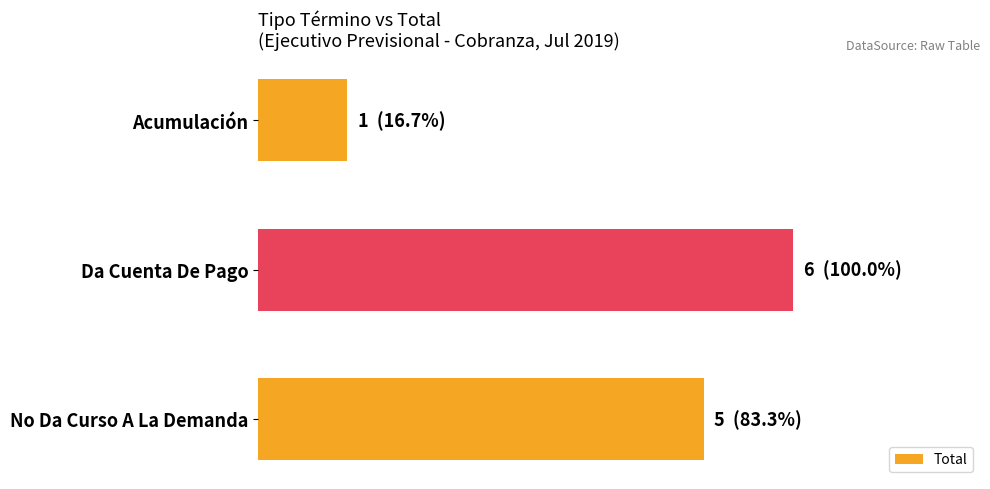

Are the bars horizontal?

Yes